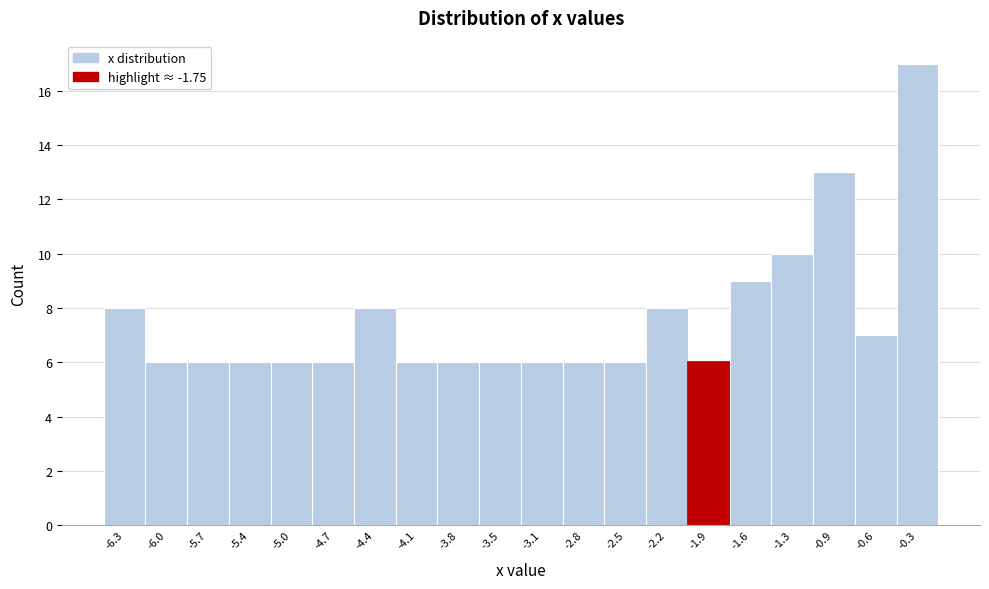

Reading left to right, list all the values displayed in this chart.

-6.3=8	-6.0=6	-5.7=6	-5.4=6	-5.0=6	-4.7=6	-4.4=8	-4.1=6	-3.8=6	-3.5=6	-3.1=6	-2.8=6	-2.5=6	-2.2=8	-1.9=6	-1.6=9	-1.3=10	-0.9=13	-0.6=7	-0.3=17